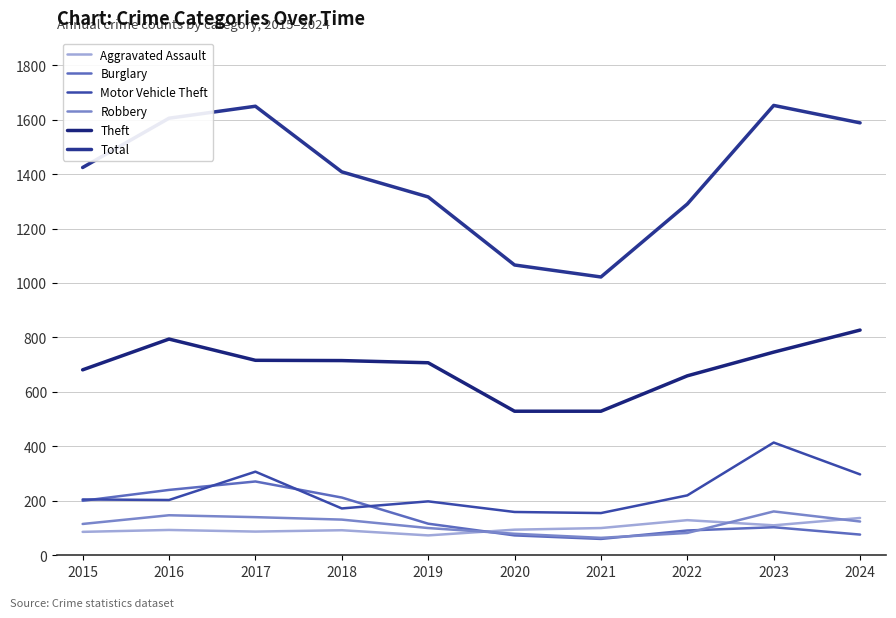

The Robbery series shows 25 at 2021. True or false?

False